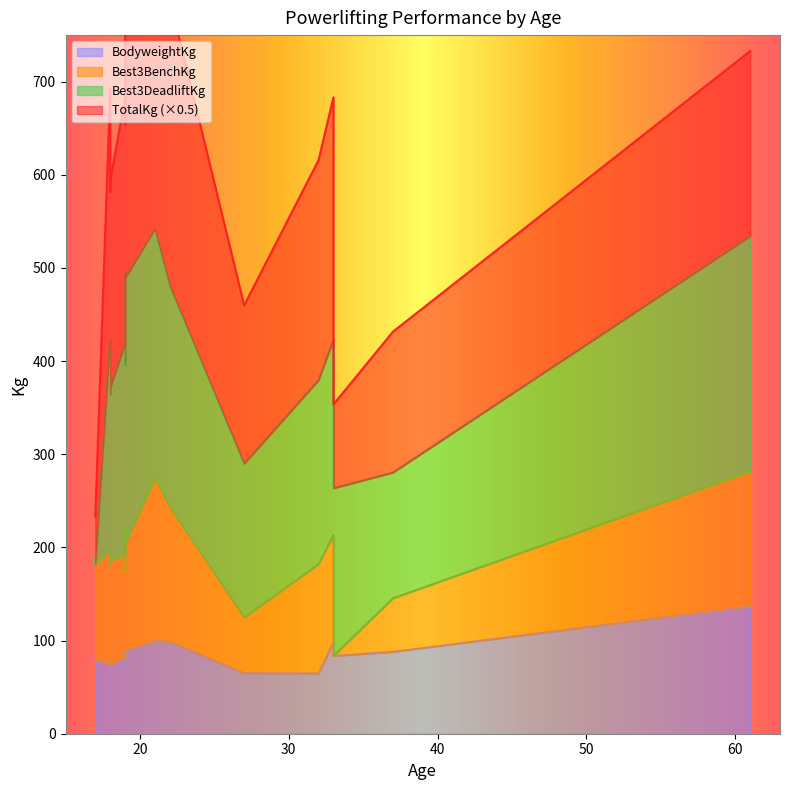

How many positive values does the Best3DeadliftKg series have?

18